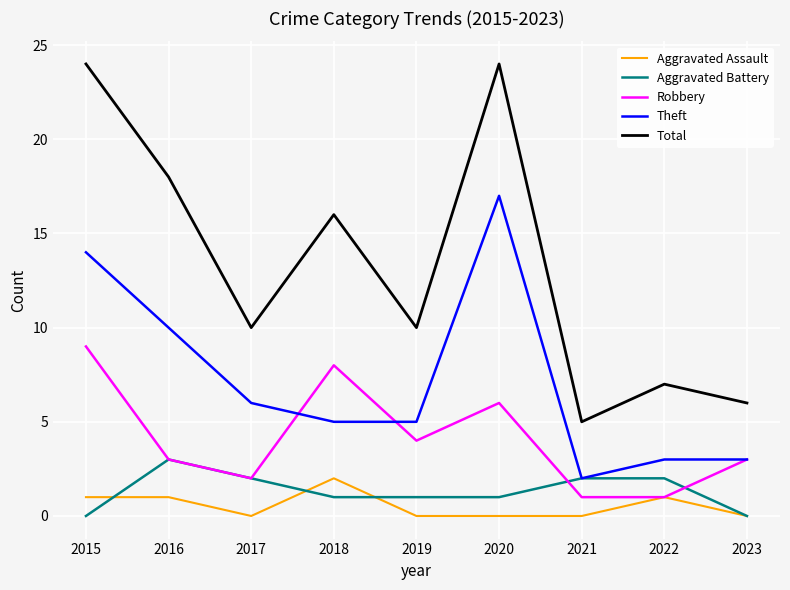

Which category has the lowest value in the Theft series?

2021